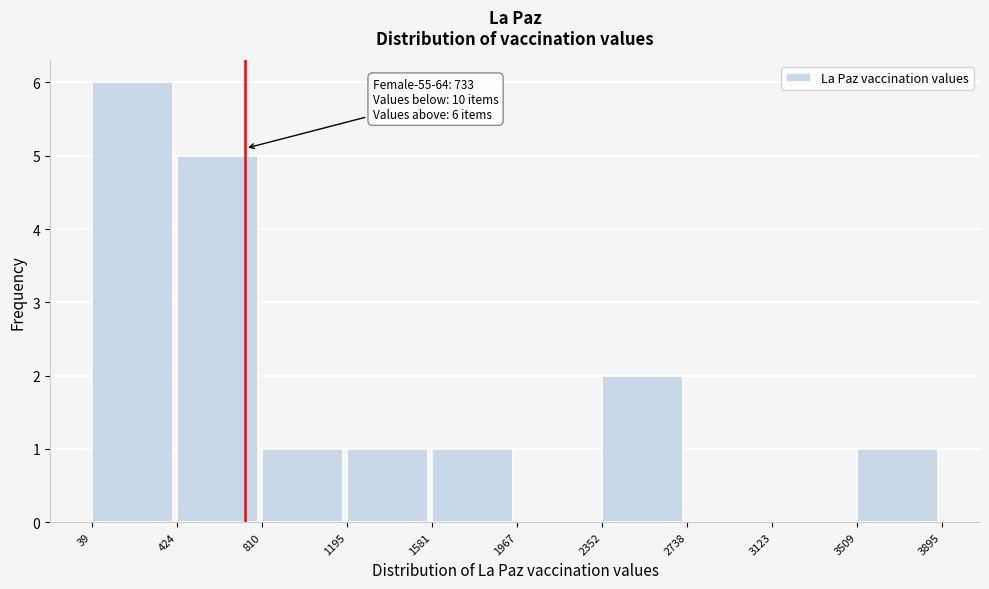

Which range on the x-axis has the tallest bar?

39 to 424